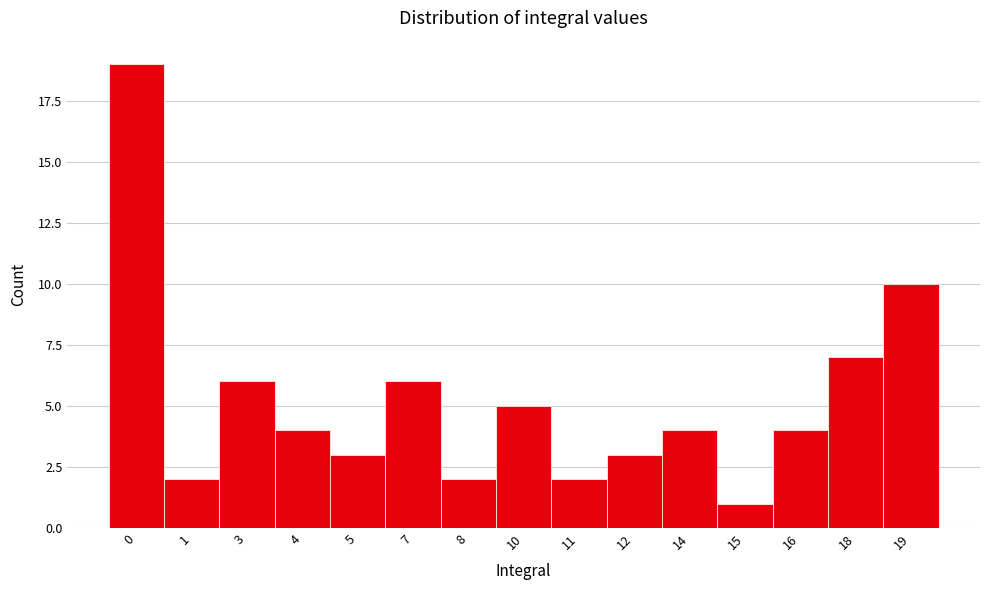

Reading right to left, extract all data points from this chart.

19=10	18=7	16=4	15=1	14=4	12=3	11=2	10=5	8=2	7=6	5=3	4=4	3=6	1=2	0=19